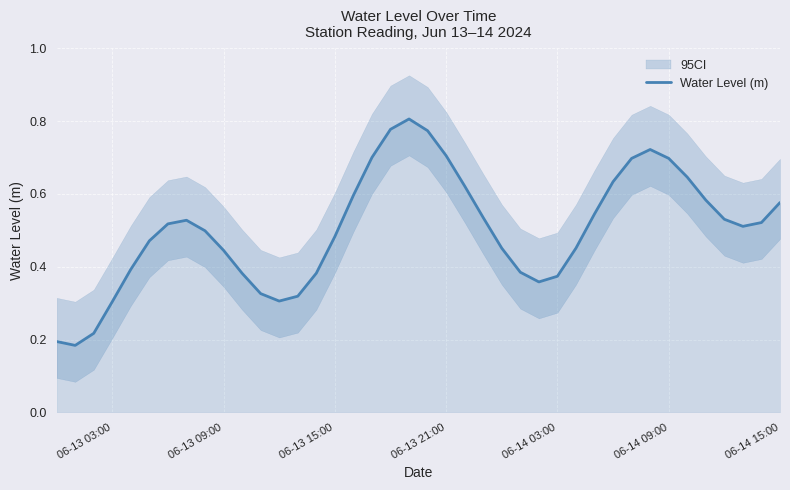

What is the value of the 9th point from the left?

0.5